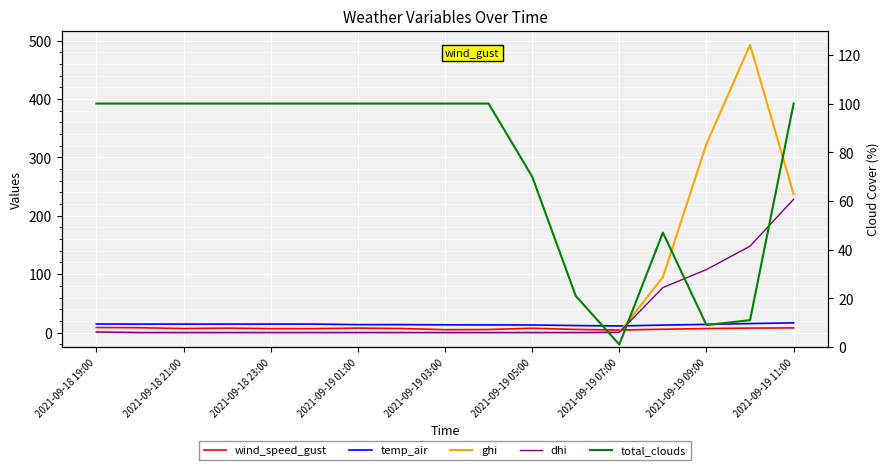

What is the label of the 9th point from the left?

2021-09-19 03:00